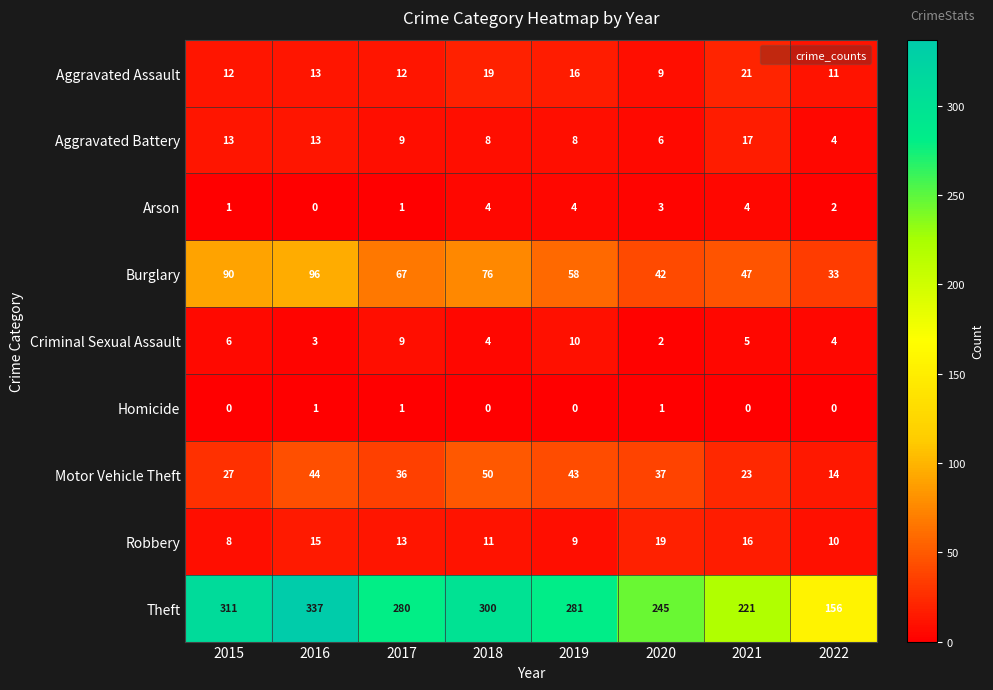

At which label does Robbery first exceed 13?

2016